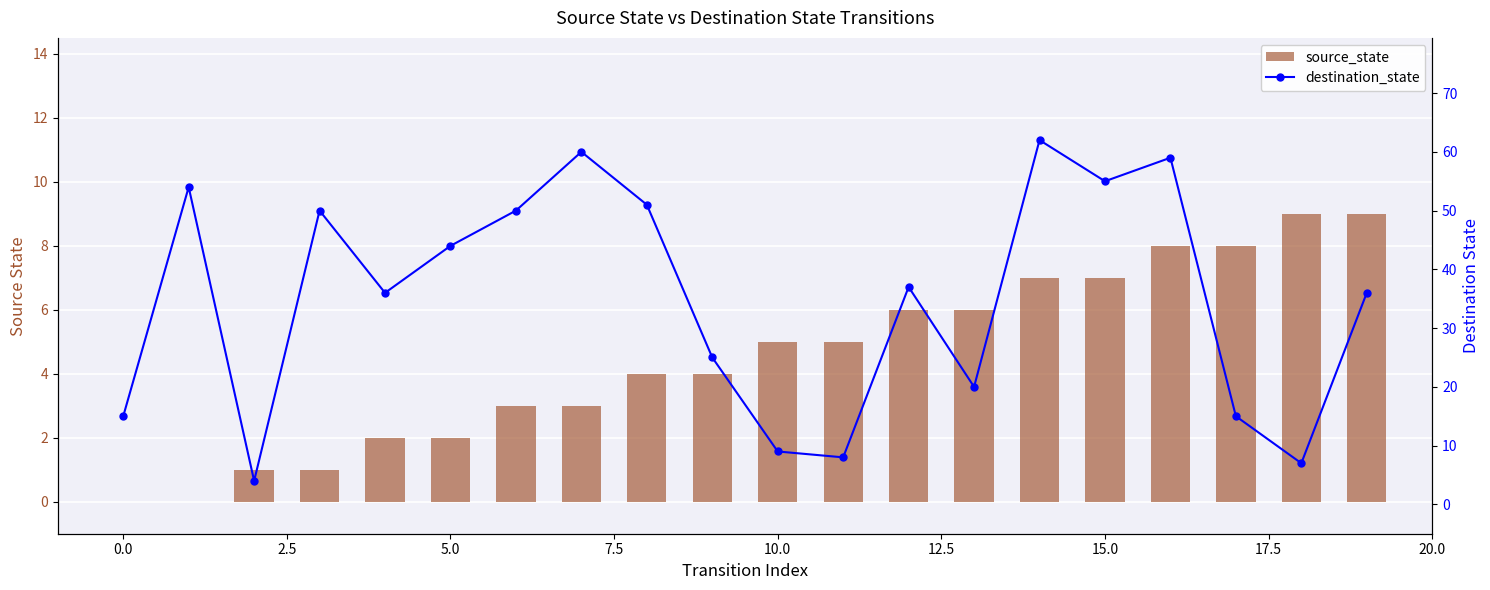

Rank the series by their average value, from highest to lowest.

destination_state, source_state